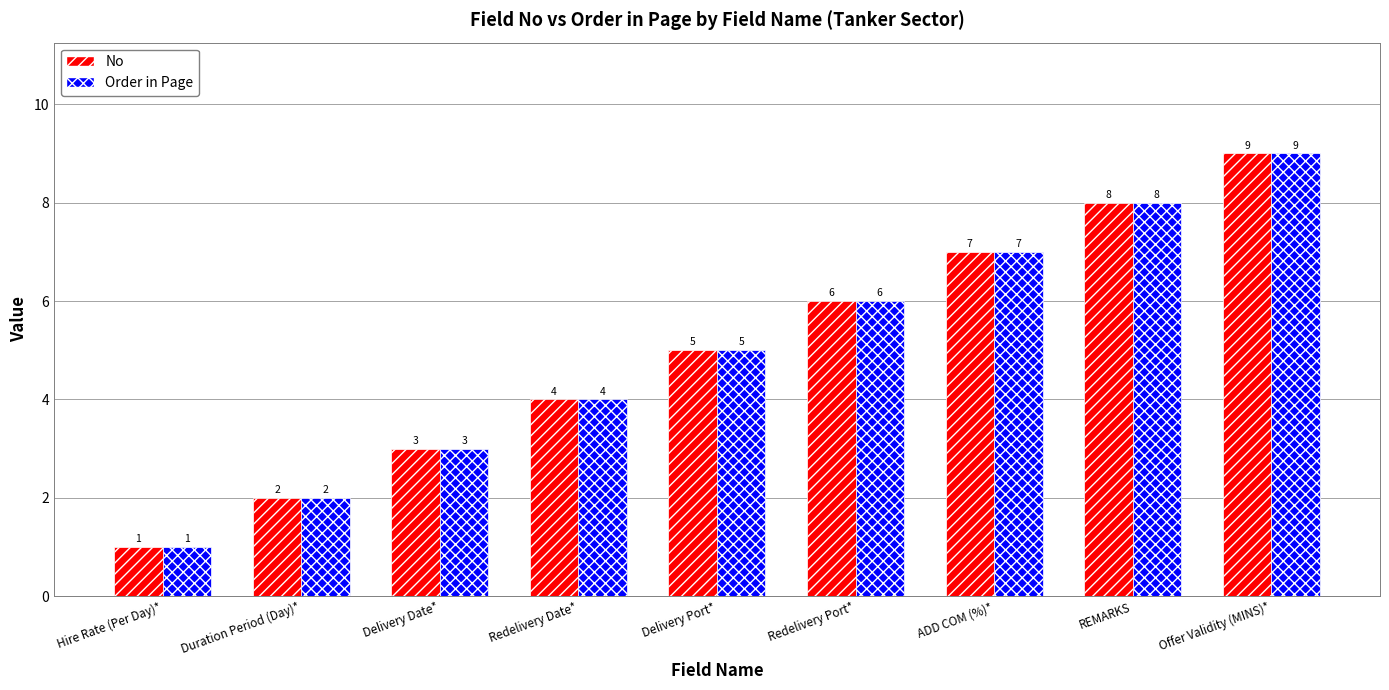

At which category is the sum across all series the highest?

Offer Validity (MINS)*